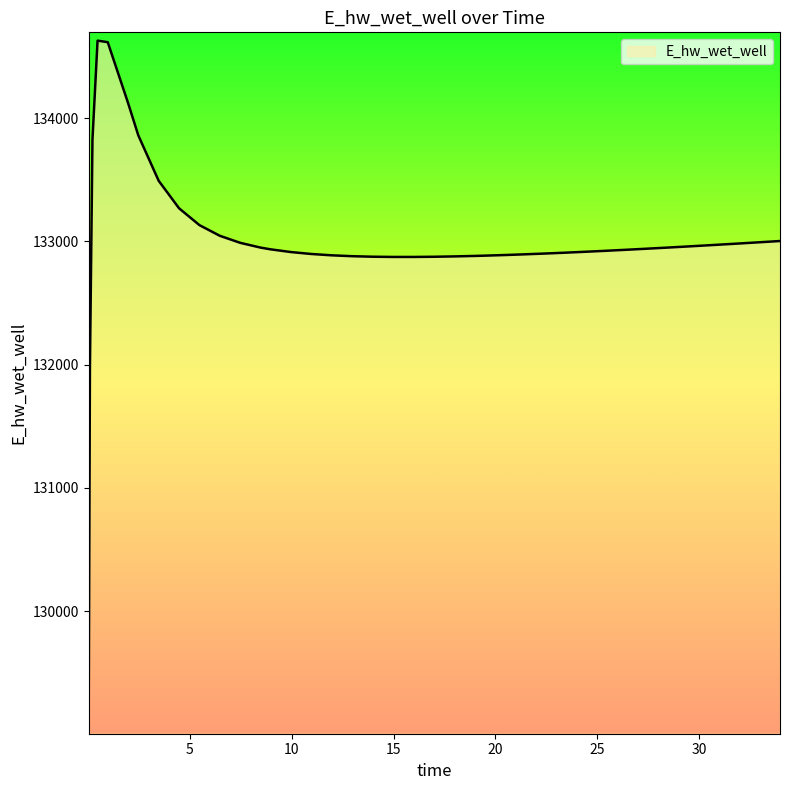

What is the smallest value displayed?

129070.3